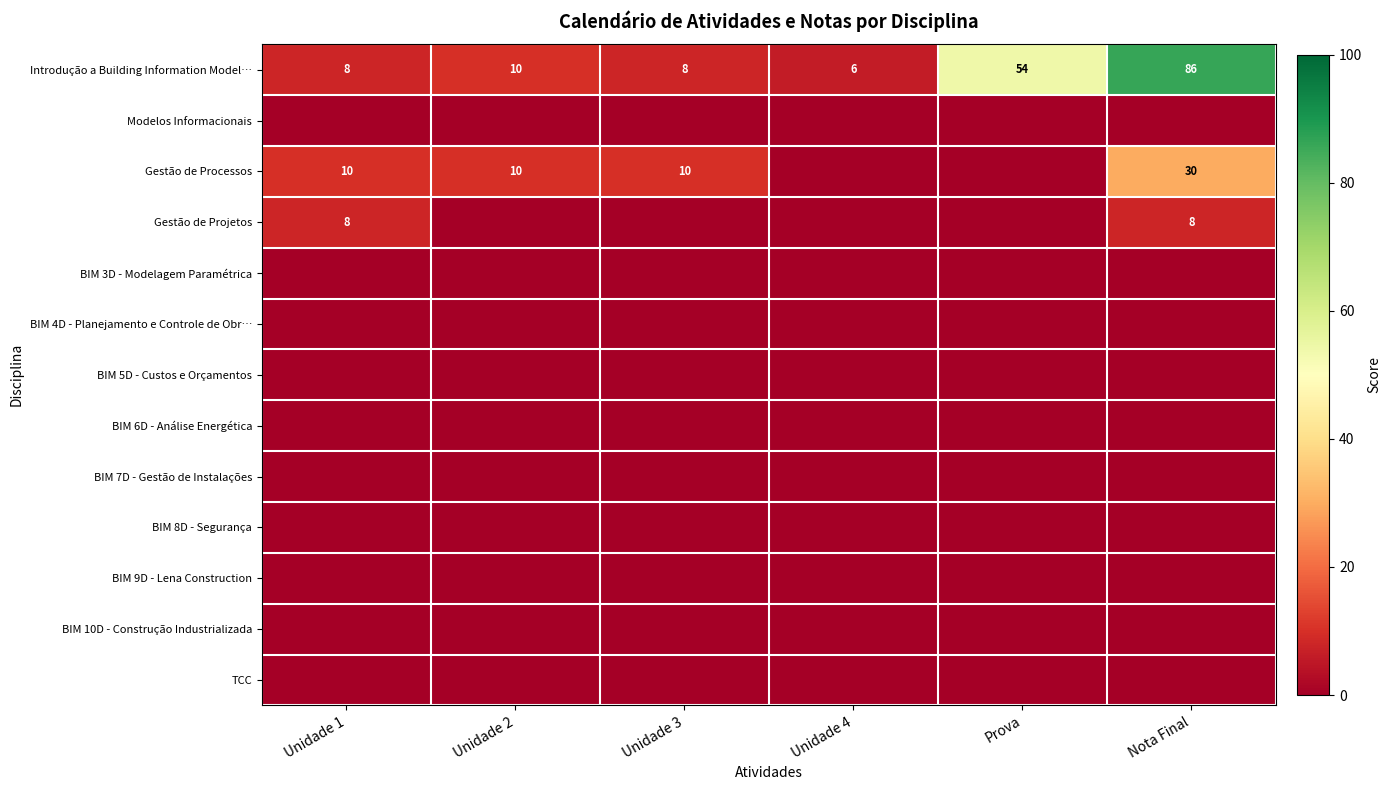

The Gestão de Processos series shows 10 at Unidade 3. True or false?

True